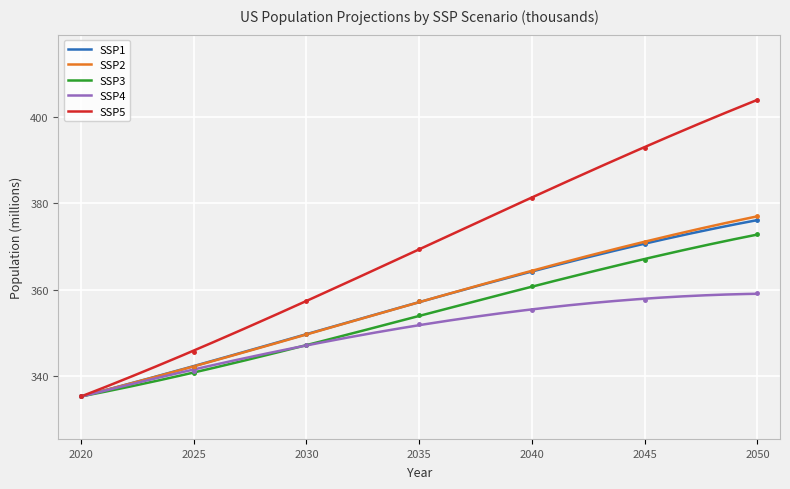

Reading right to left, extract all data points from this chart.

SSP1: 2050=376.1	2045=370.5	2040=364.2	2035=357.3	2030=349.8	2025=342.1	2020=335.4
SSP2: 2050=377.0	2045=370.9	2040=364.4	2035=357.3	2030=349.7	2025=342.0	2020=335.4
SSP3: 2050=372.8	2045=366.9	2040=360.8	2035=354.0	2030=347.2	2025=340.6	2020=335.4
SSP4: 2050=359.1	2045=357.7	2040=355.4	2035=352.1	2030=347.2	2025=341.2	2020=335.4
SSP5: 2050=403.9	2045=392.8	2040=381.3	2035=369.5	2030=357.5	2025=345.7	2020=335.4